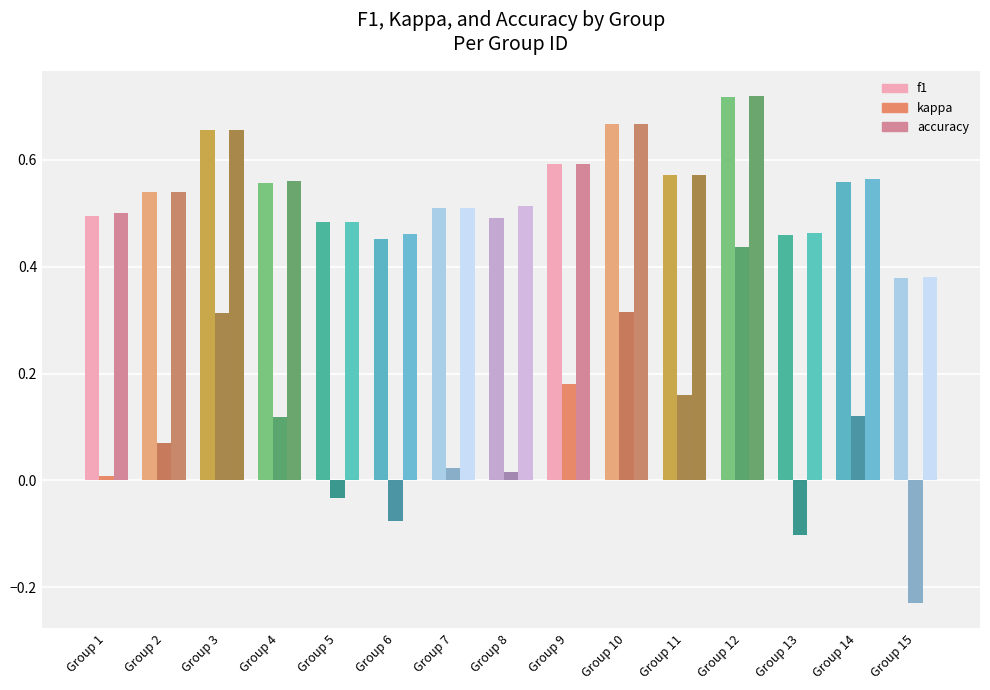

Which series has the largest range (max minus min)?

kappa